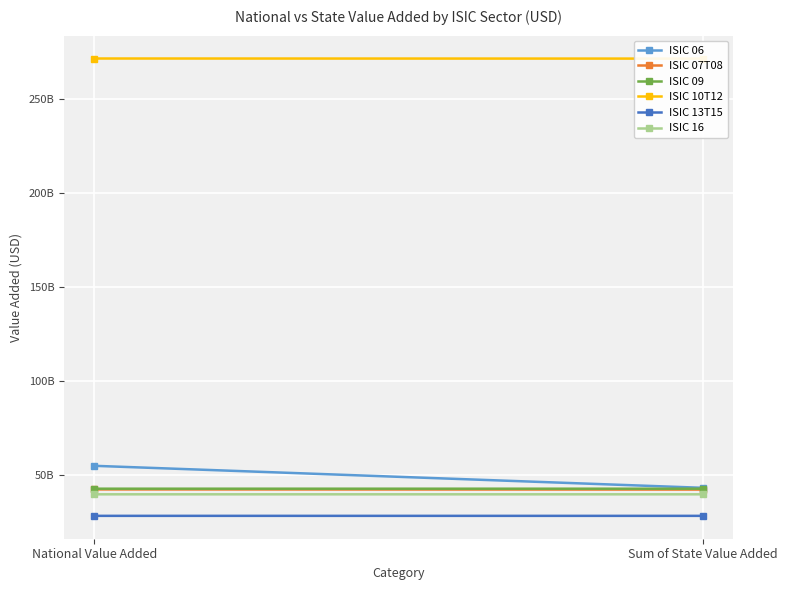

What is the total value across all series at National Value Added?

480253301983.9